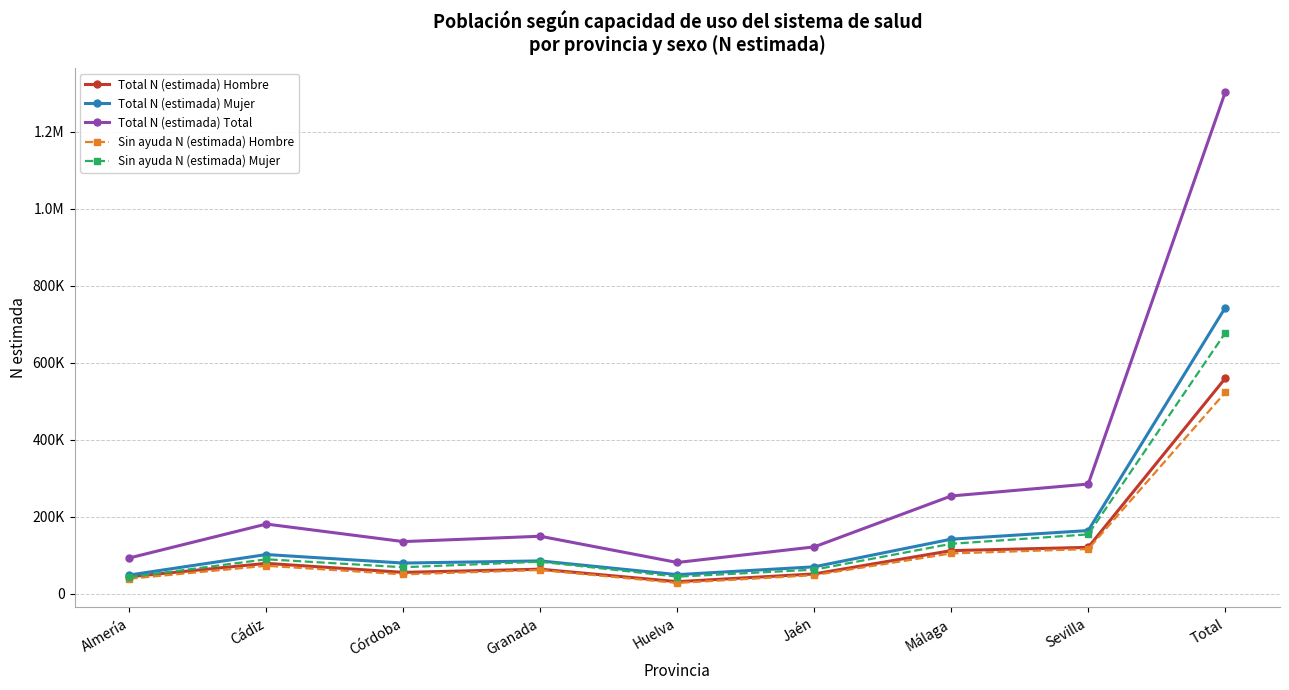

What are all the series names shown in the legend?

Total N (estimada) Hombre, Total N (estimada) Mujer, Total N (estimada) Total, Sin ayuda N (estimada) Hombre, Sin ayuda N (estimada) Mujer